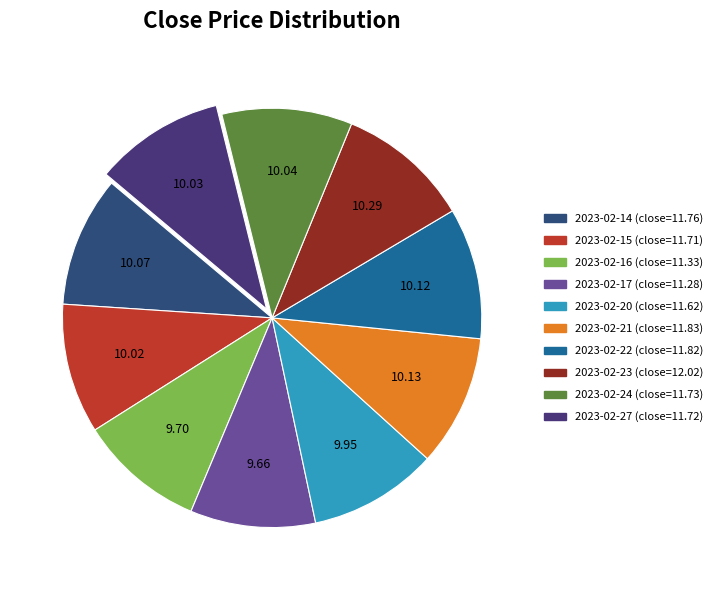

Is there any slice that represents more than half of the pie?

No